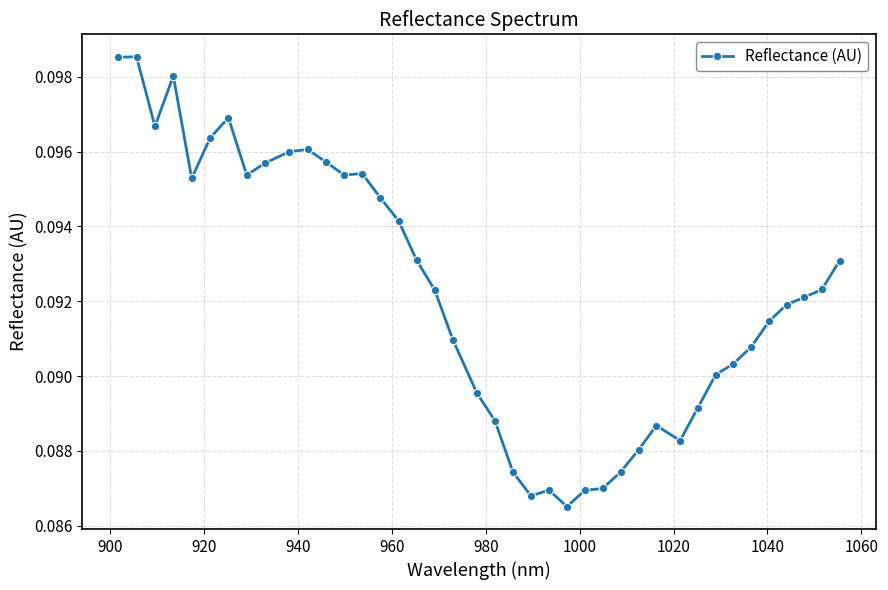

What is the sum of all values?

3.7